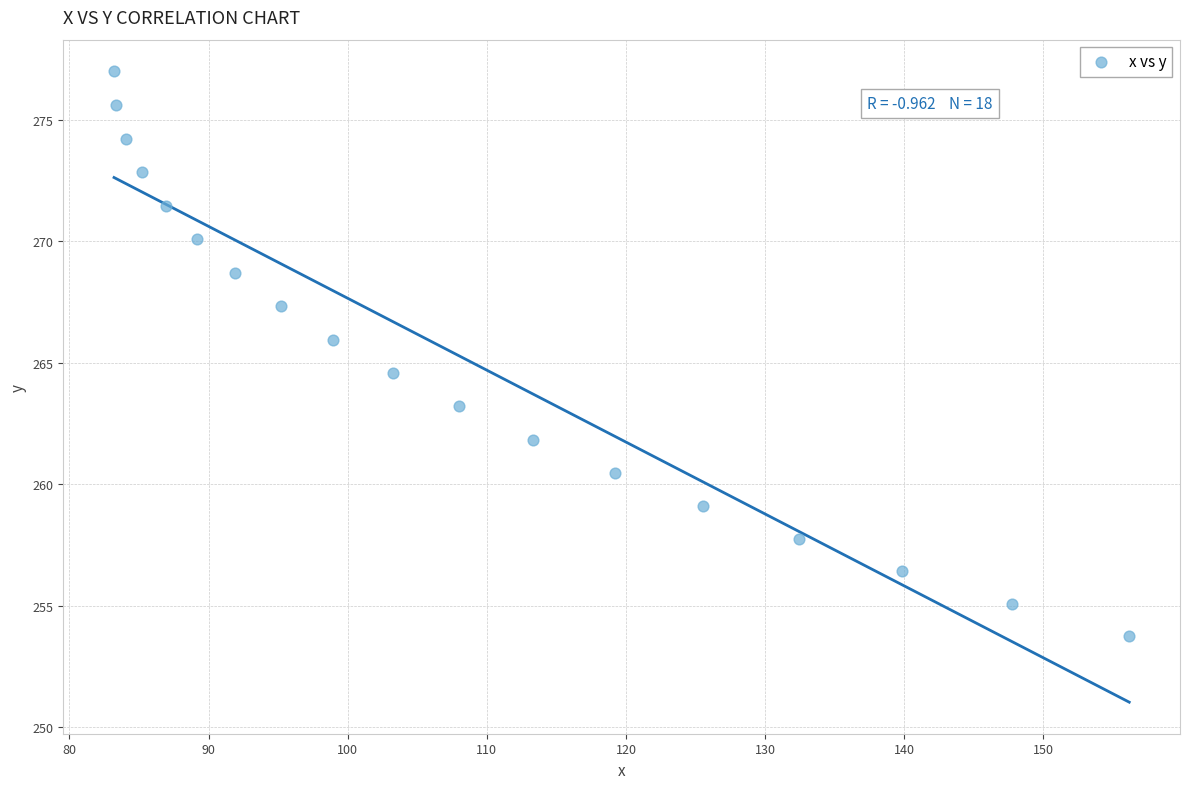

What is the range of X values (max minus min)?

73.0